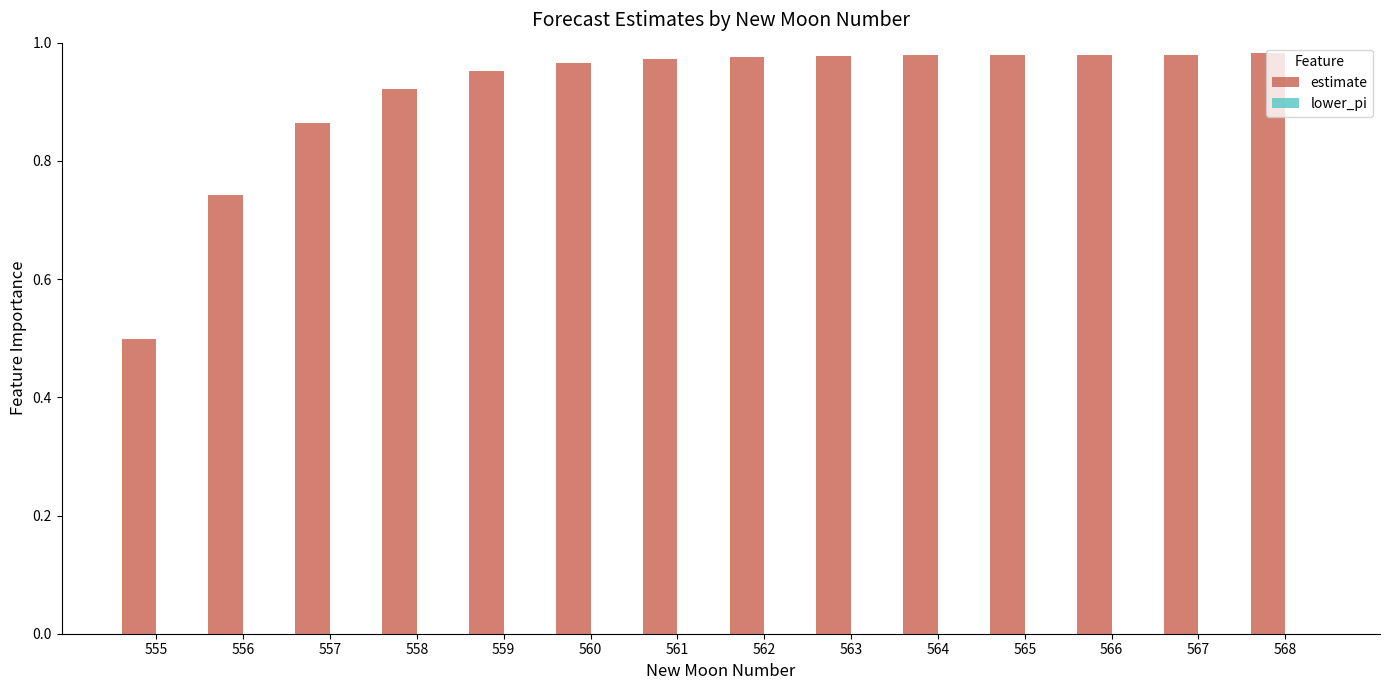

What is the change in value from 555 to 560?

+0.5